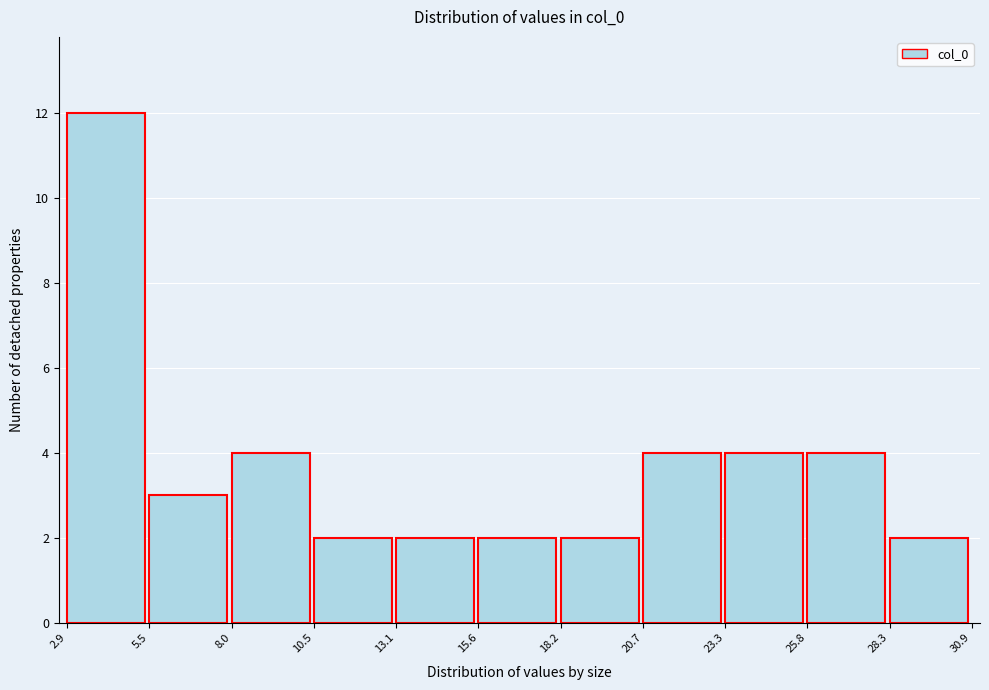

Which range on the x-axis has the tallest bar?

2.9 to 5.5